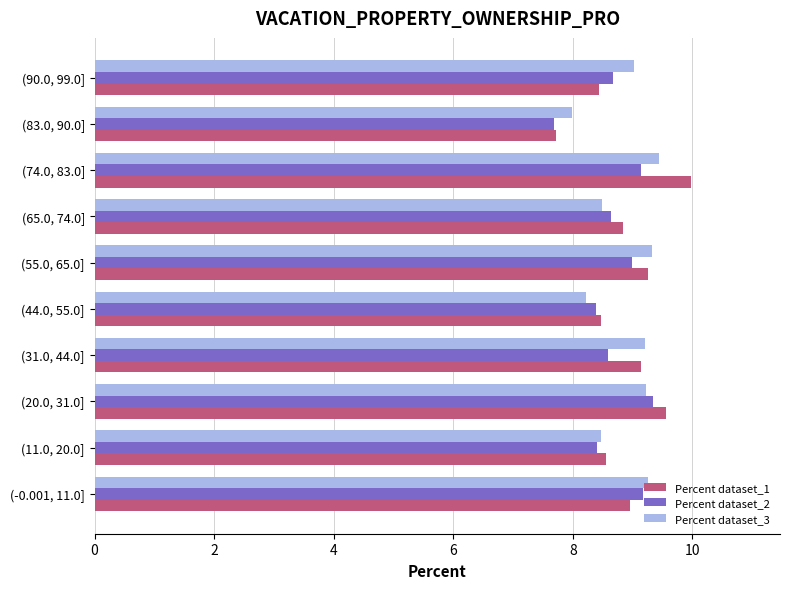

Between (-0.001, 11.0] and (11.0, 20.0], which series saw the biggest shift?

Percent dataset_3